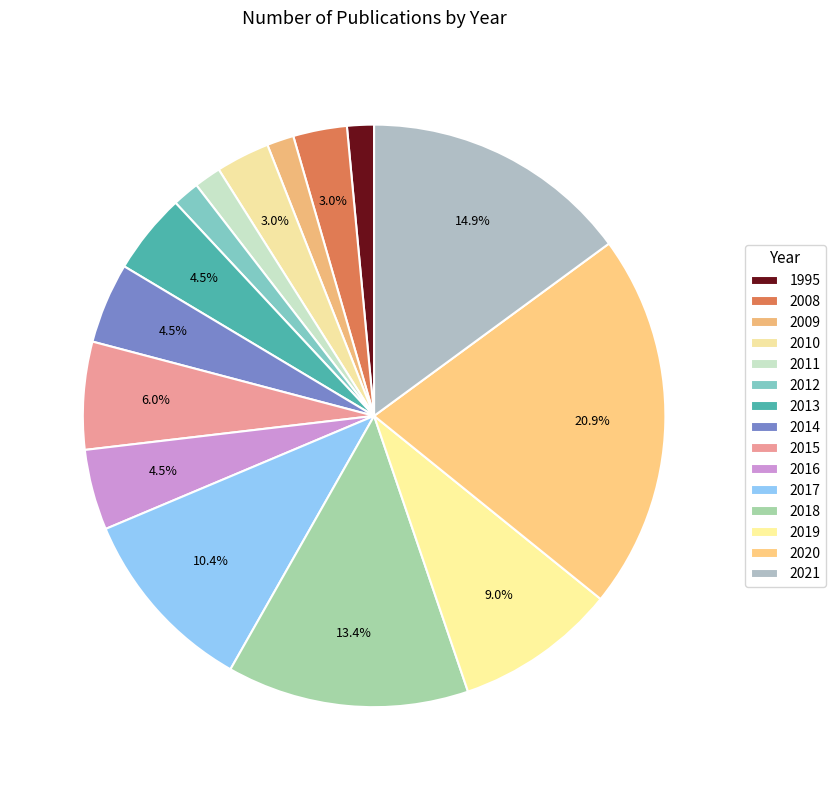

Combined, do 2016 and 2018 account for over 50%?

No